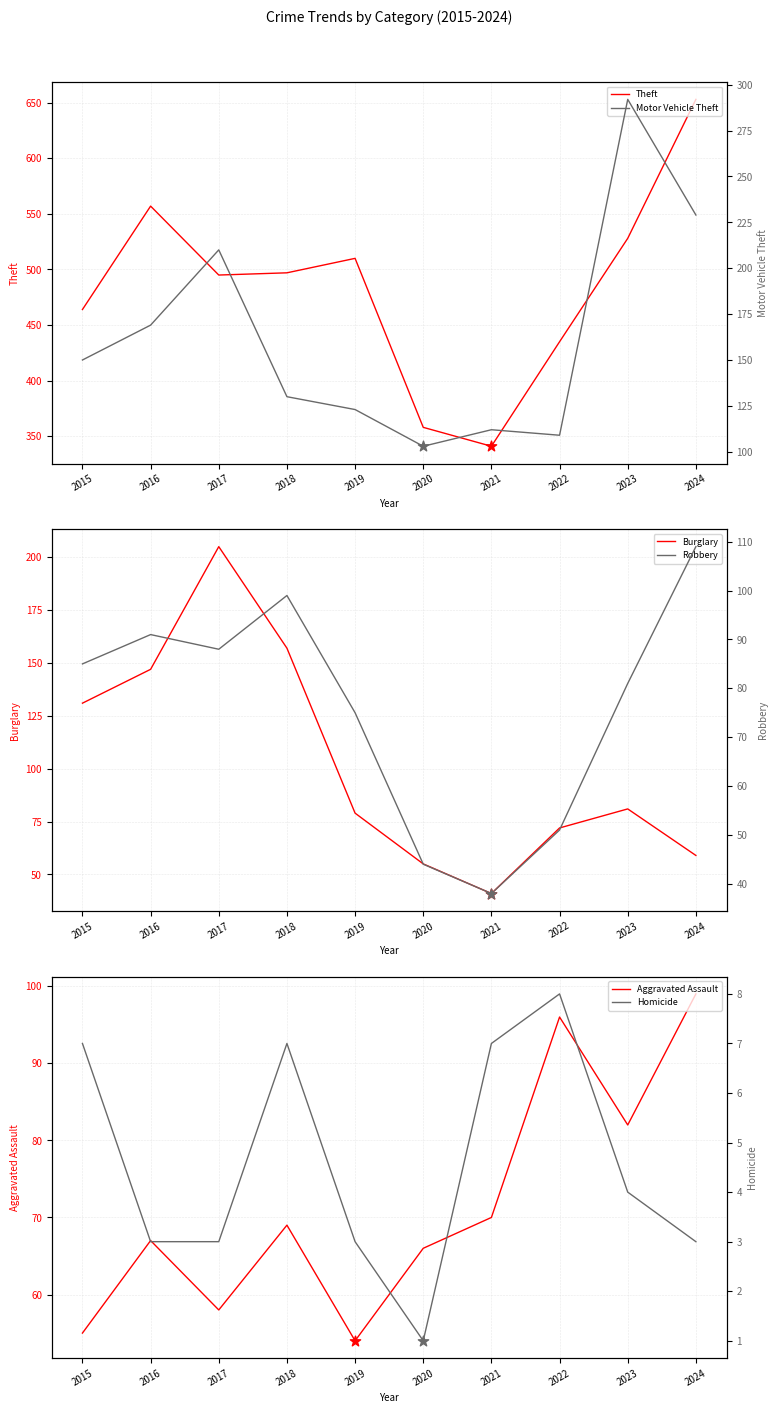

Which series reaches the maximum Y coordinate?

Theft